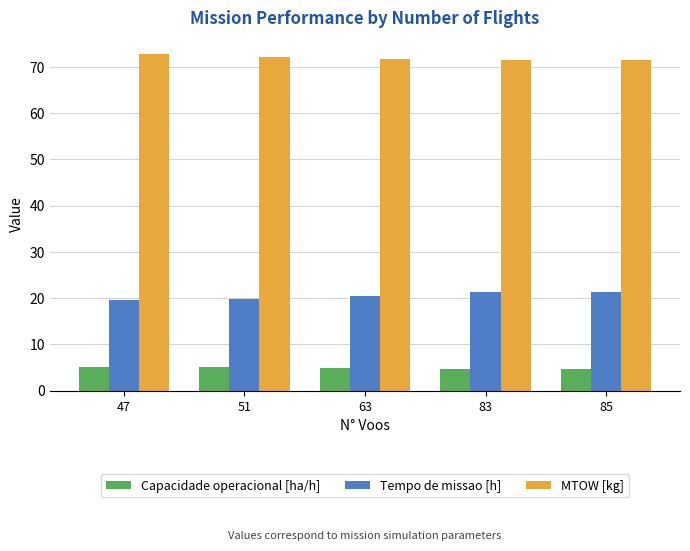

What is the lowest value of the Tempo de missao [h] series?

19.7